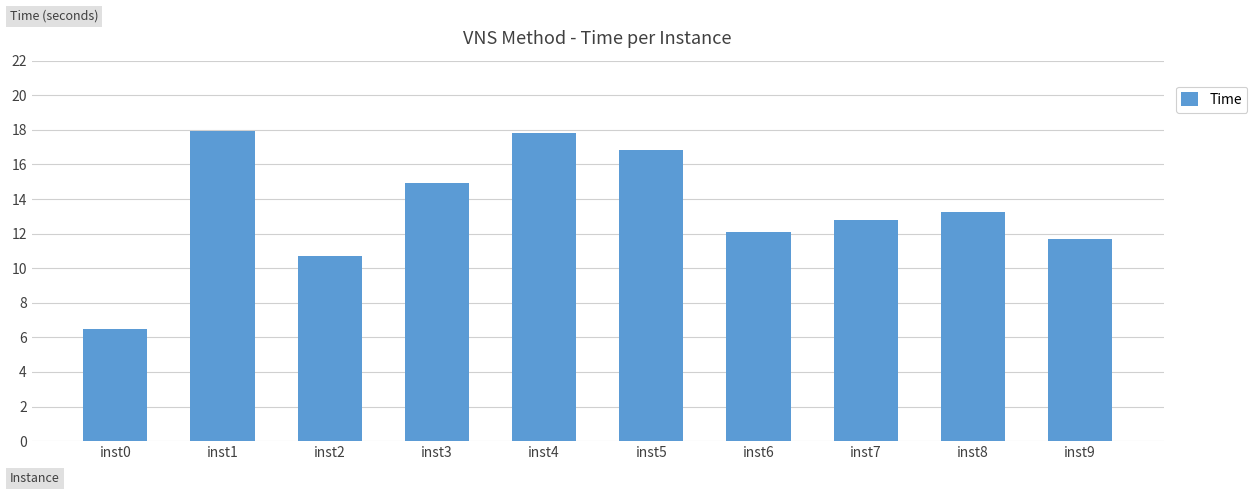

What is the maximum value shown in the chart?

17.9